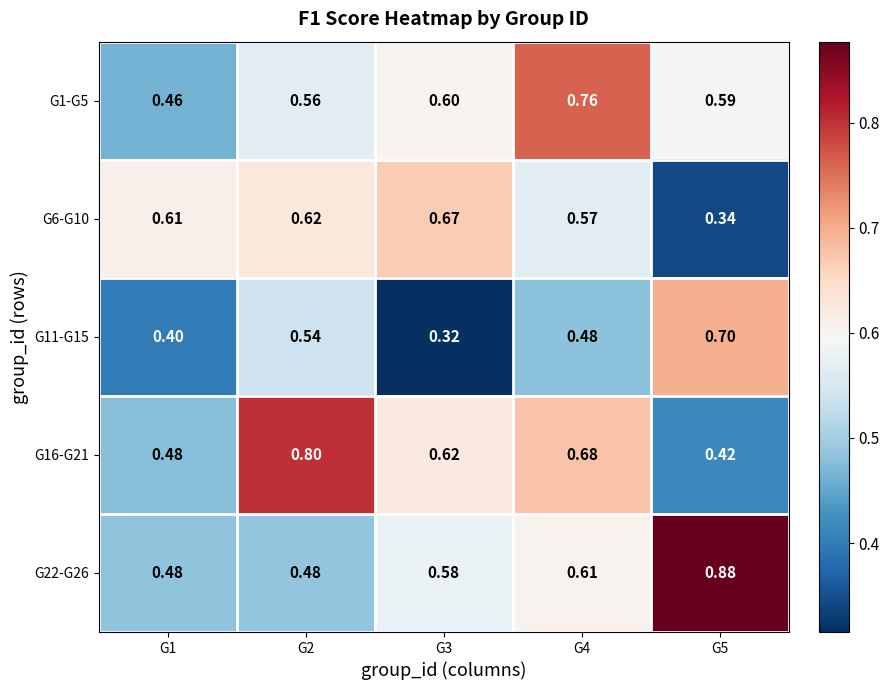

Rank the series at G3 from highest to lowest value.

G6-G10, G16-G21, G1-G5, G22-G26, G11-G15